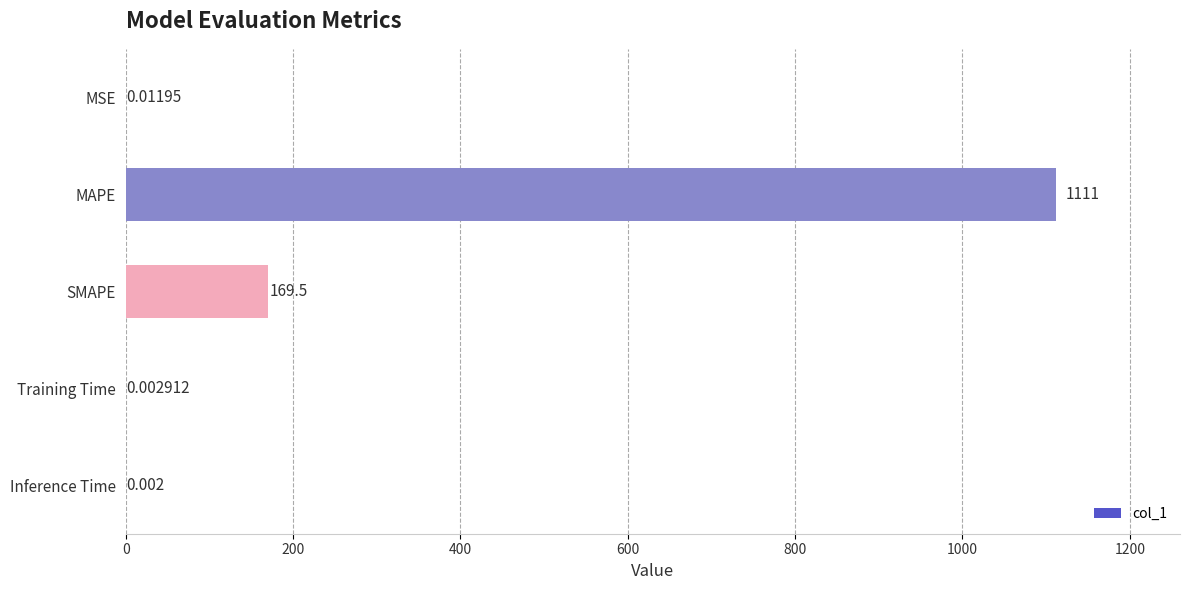

How many categories are shown in the chart?

5